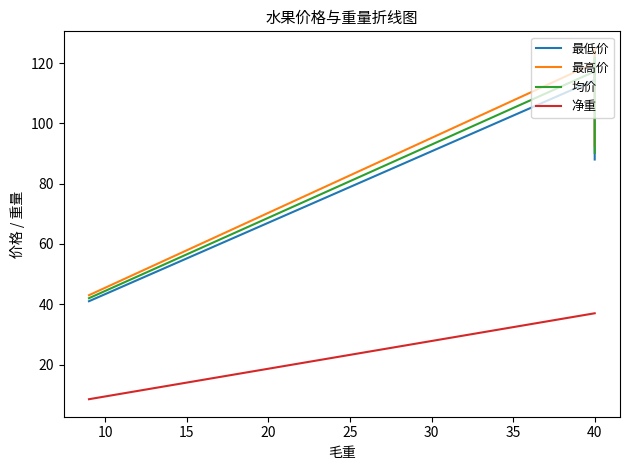

What is the lowest value of the 均价 series?

42.0